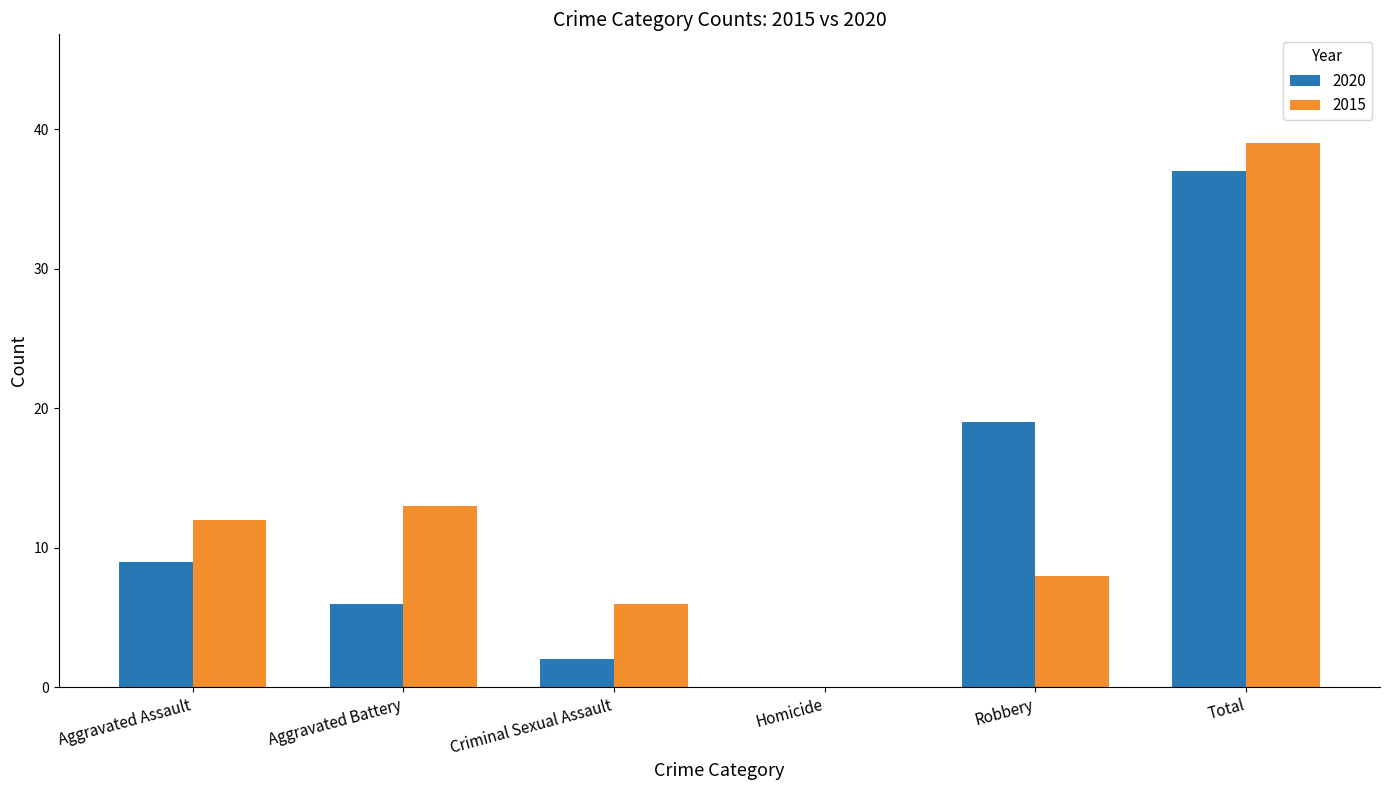

What is the maximum value for 2020?

37